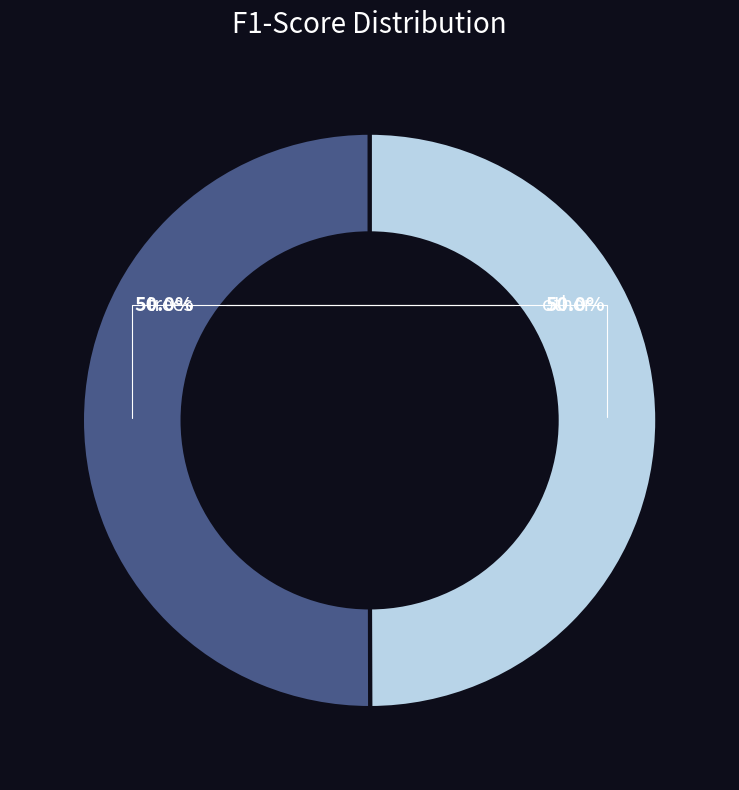

The trees slice represents 50% of the pie. True or false?

True